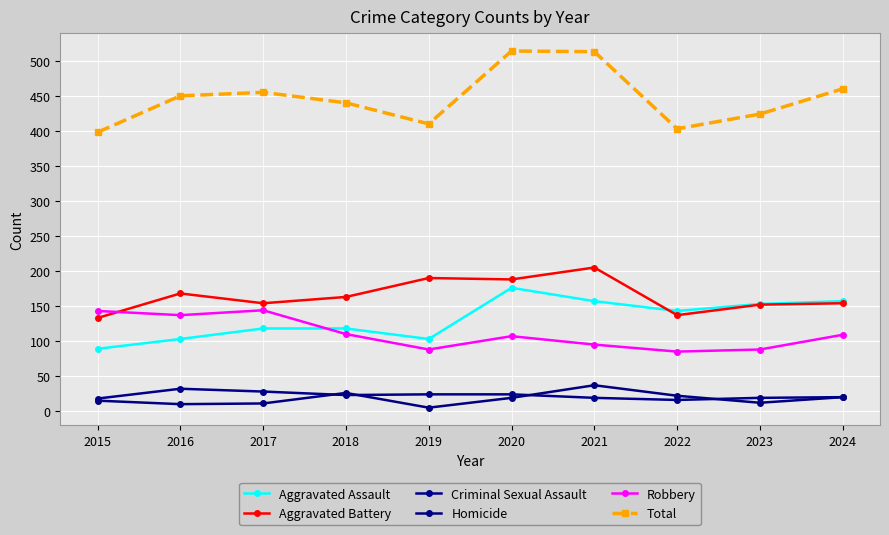

What are all the series names shown in the legend?

Aggravated Assault, Aggravated Battery, Criminal Sexual Assault, Homicide, Robbery, Total